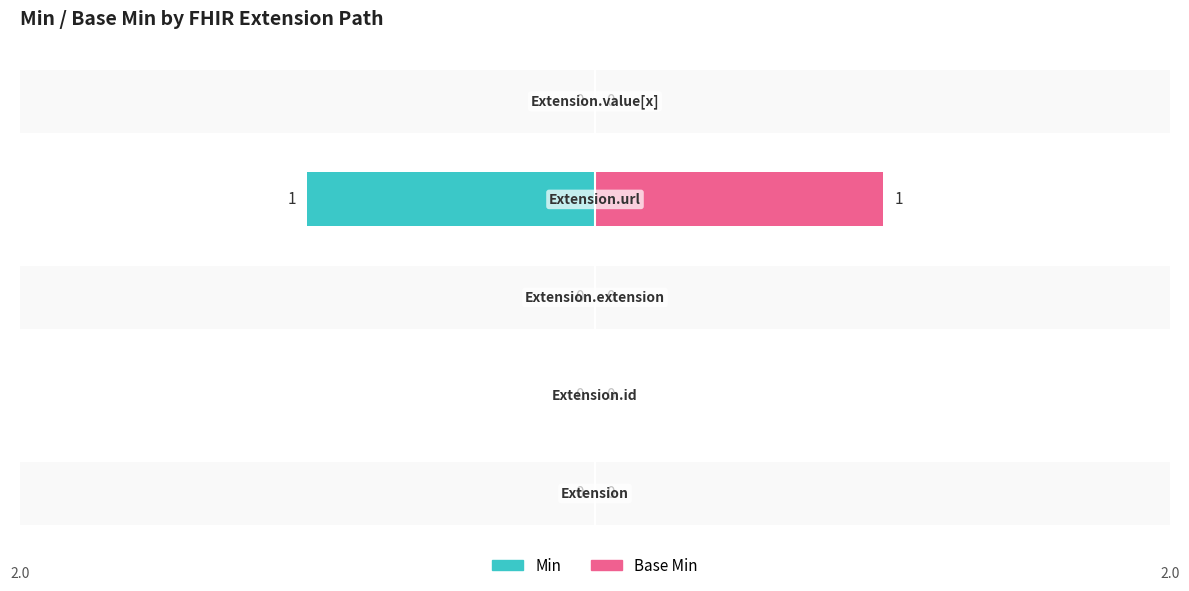

The Base Min series shows 0 at 2. True or false?

True